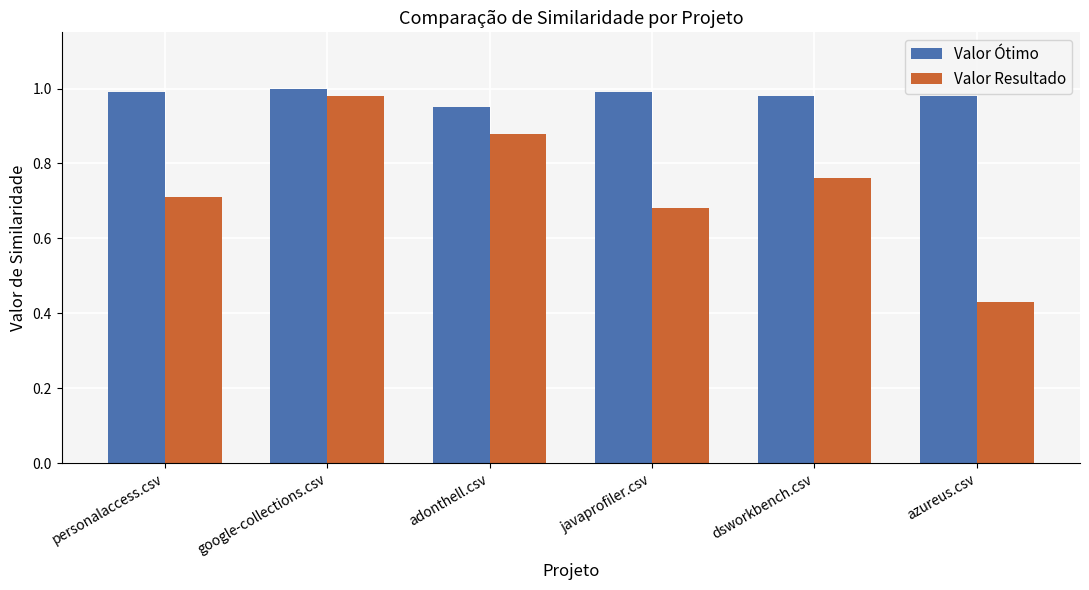

Which series has the largest total across all categories?

Valor Ótimo